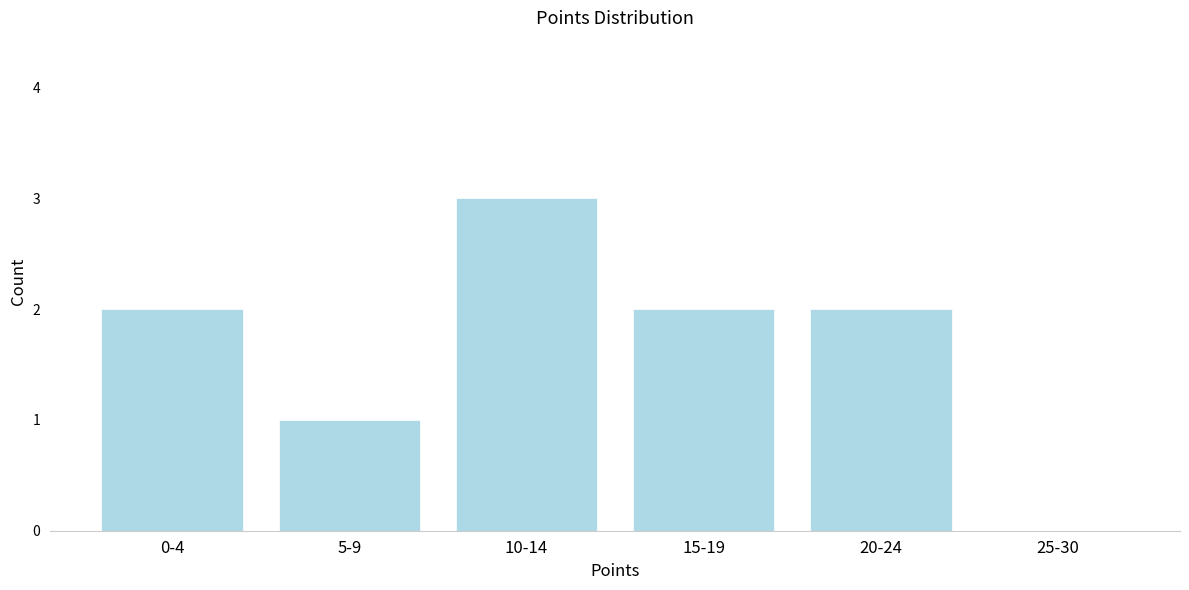

Reading left to right, transcribe all the data shown in this chart.

0-4=2	5-9=1	10-14=3	15-19=2	20-24=2	25-30=0